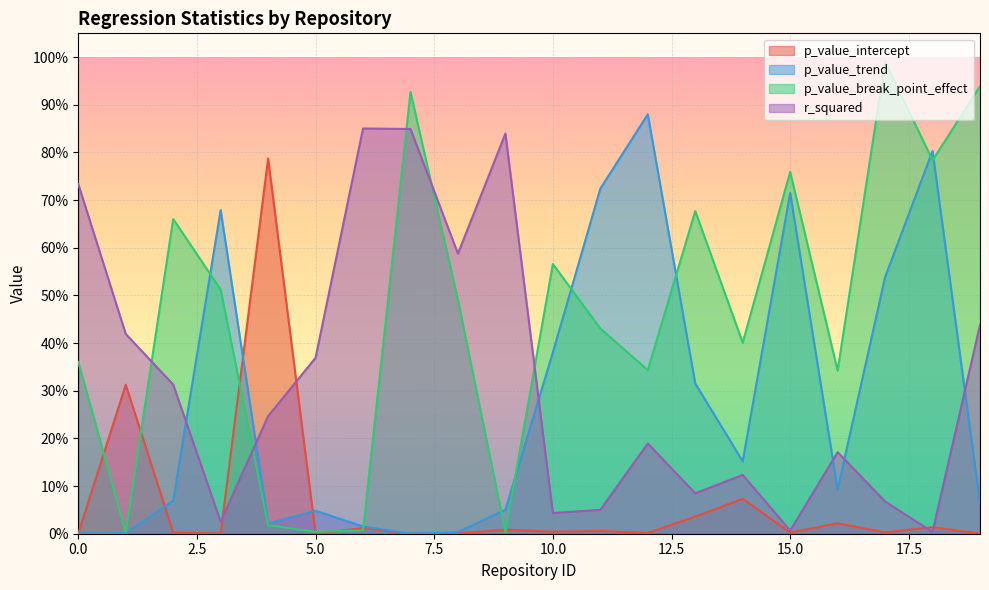

What is the sum of all p_value_break_point_effect values?

9.2